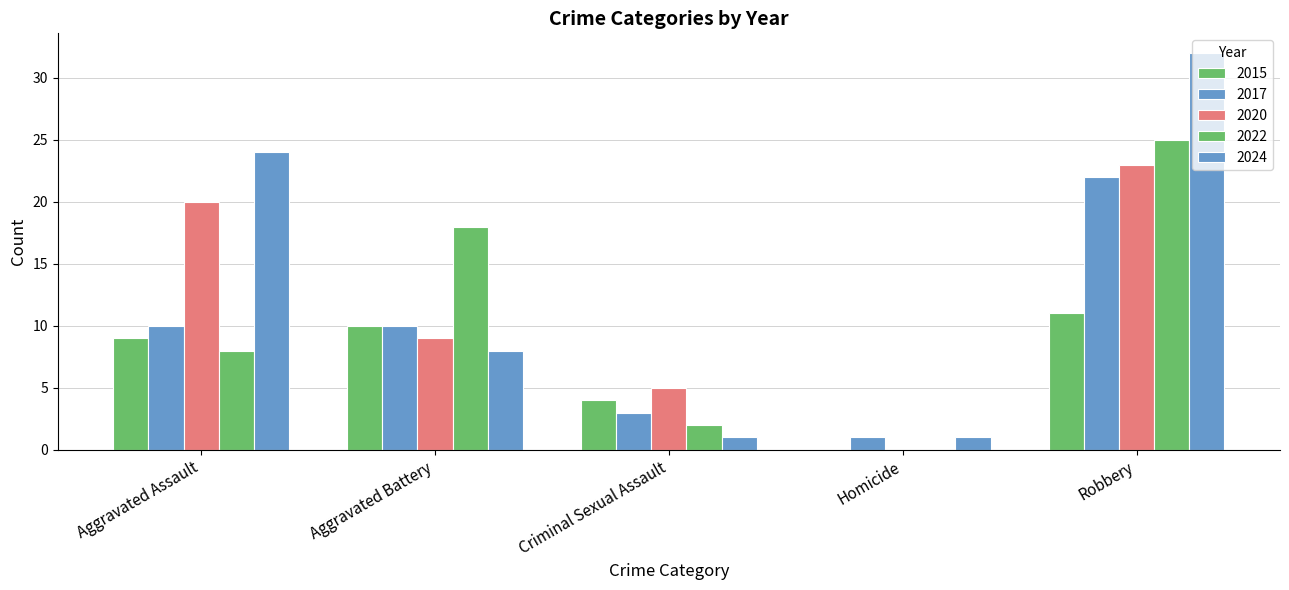

Does the chart contain stacked bars?

No